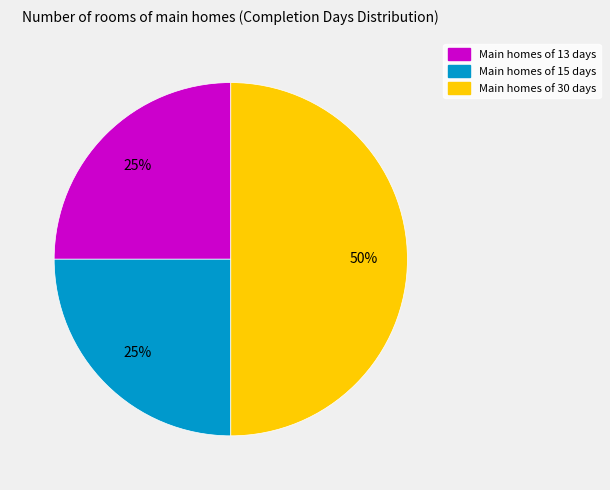

To the nearest percent, what is the average slice percentage?

33%